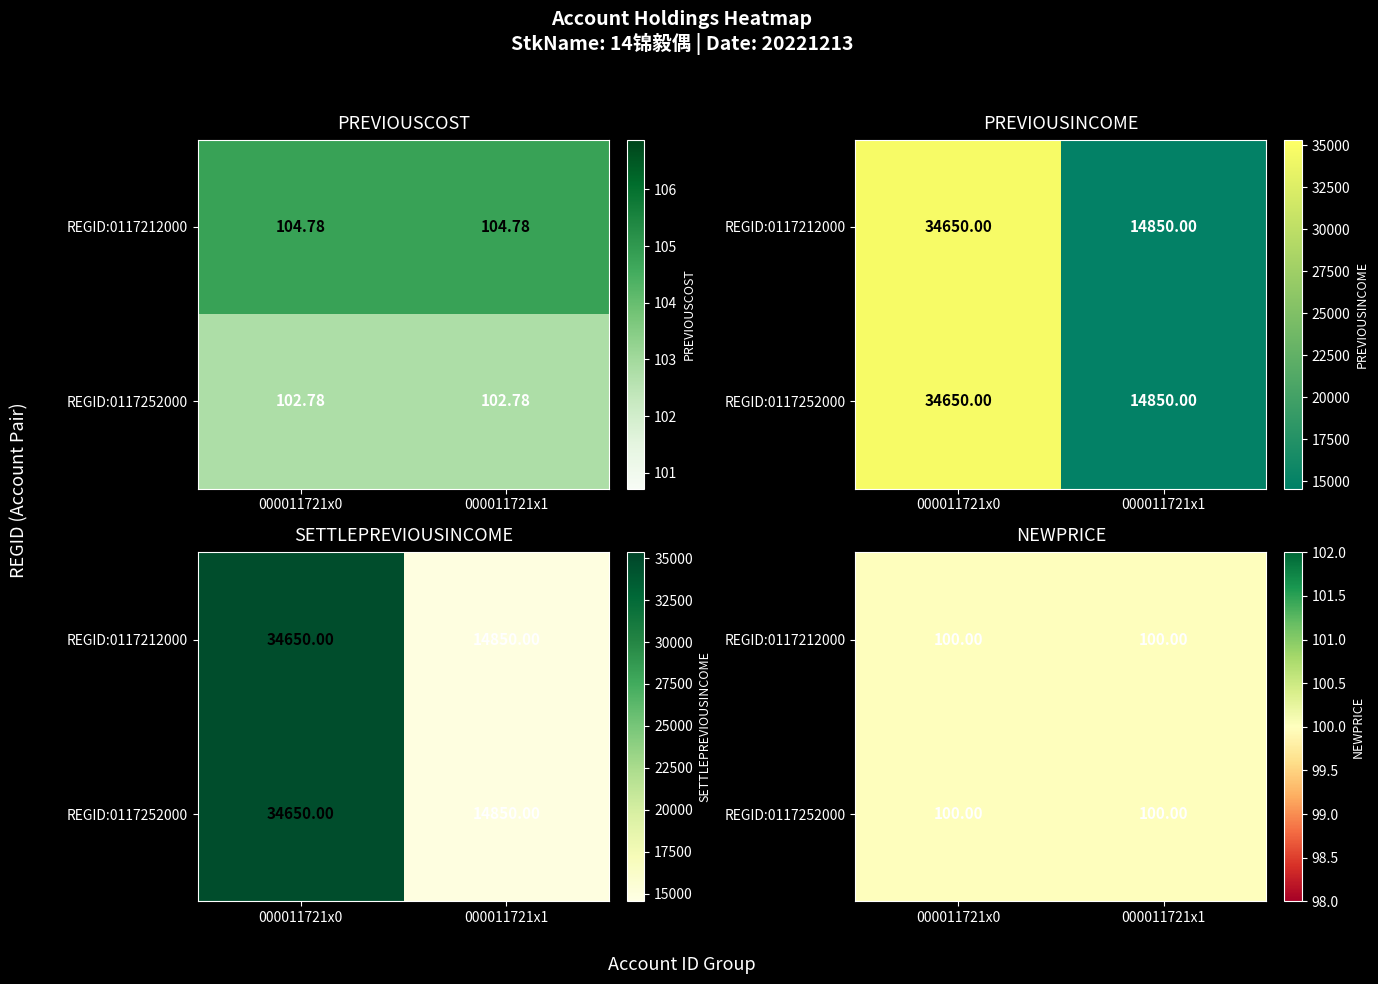

Reading right to left, what are all the values shown in this chart?

PREVIOUSCOST: 102.8	102.8	104.8	104.8
PREVIOUSINCOME: 14850.0	34650.0	14850.0	34650.0
SETTLEPREVIOUSINCOME: 14850.0	34650.0	14850.0	34650.0
NEWPRICE: 100.0	100.0	100.0	100.0